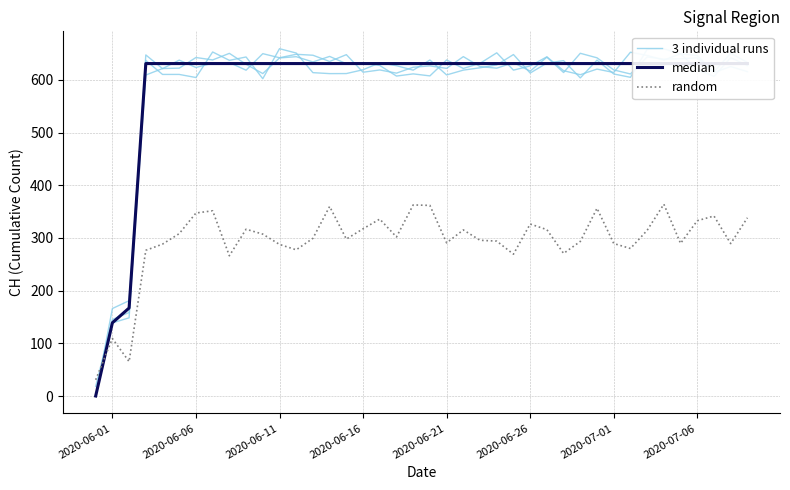

Which series has the largest total across all categories?

median